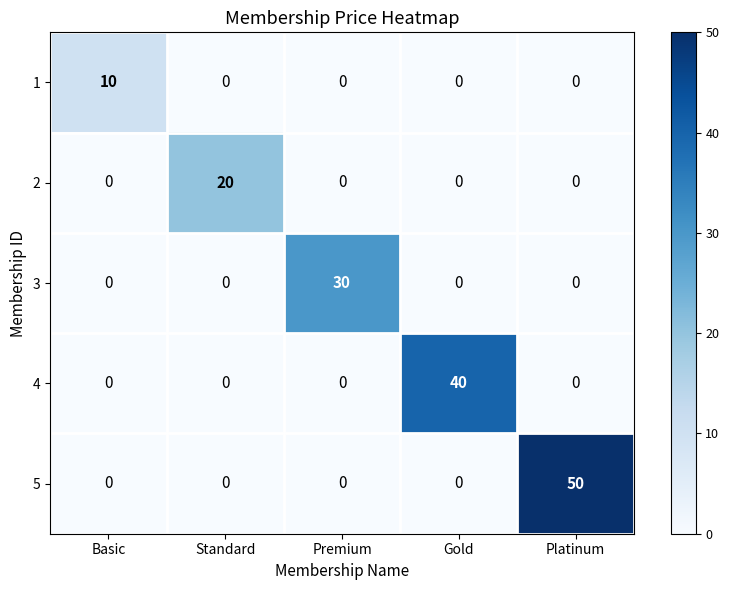

Rank the series by their average value, from lowest to highest.

1, 2, 3, 4, 5